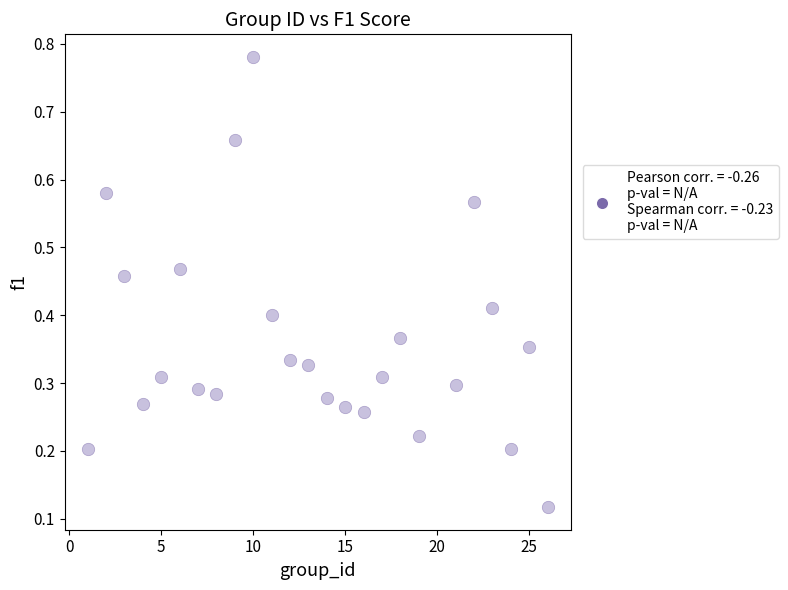

What is the range of X values (max minus min)?

25.0